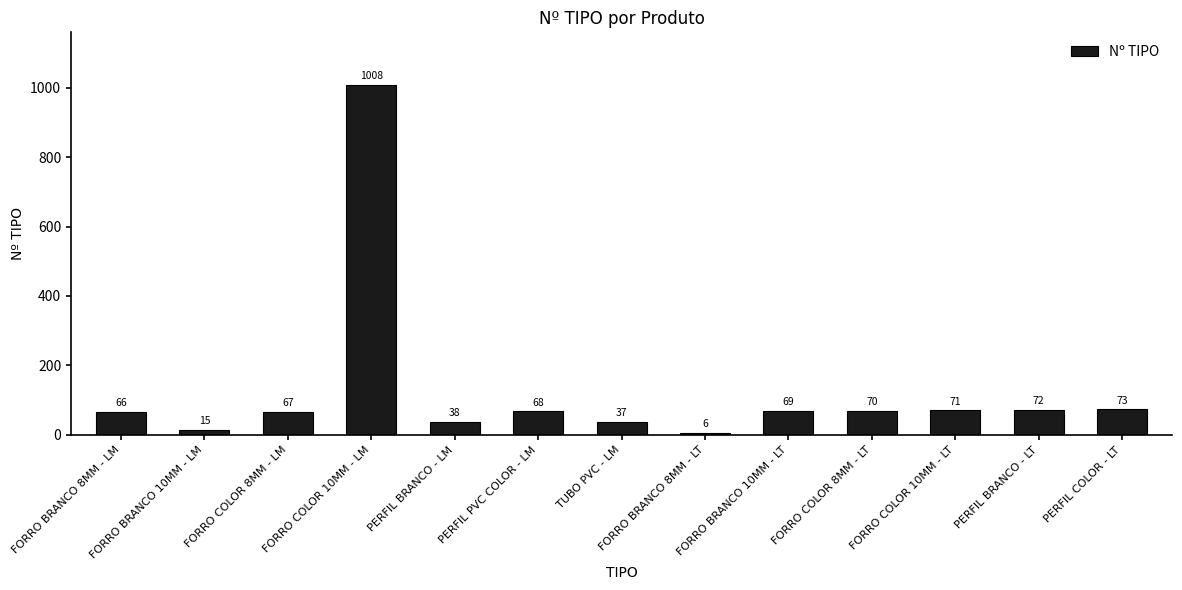

What is the difference between the values at PERFIL COLOR - LT and FORRO COLOR 10MM - LT?

2